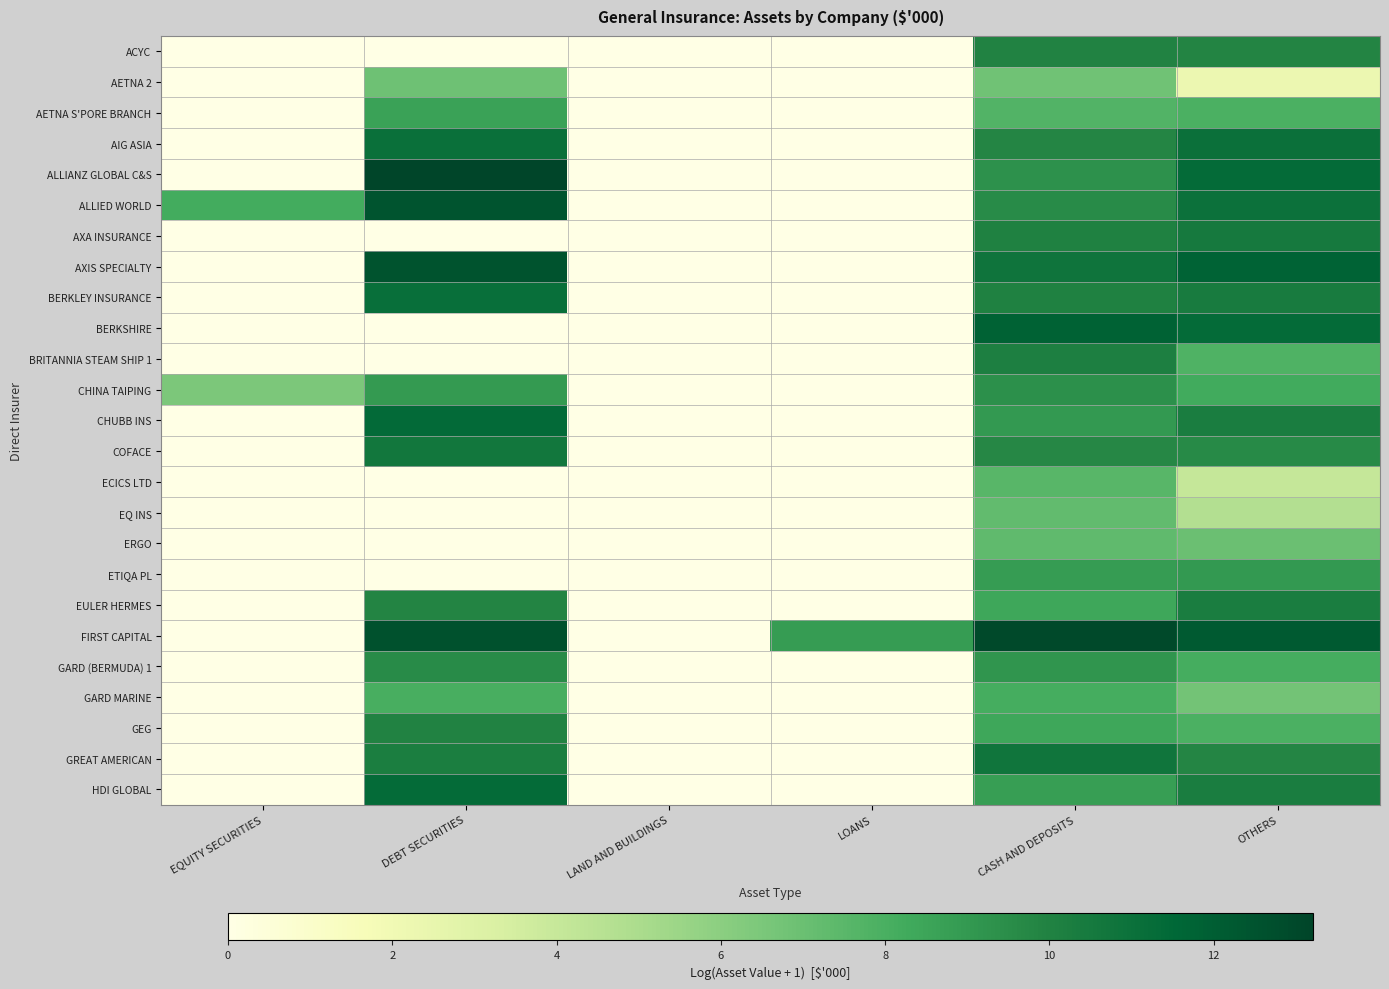

List the series in order of their peak value, lowest first.

AETNA 2, EQ INS, ERGO, ECICS LTD, GARD MARINE, AETNA S'PORE BRANCH, ETIQA PL, CHINA TAIPING, GARD (BERMUDA) 1, ACYC, GEG, BRITANNIA STEAM SHIP 1, EULER HERMES, AXA INSURANCE, COFACE, GREAT AMERICAN, AIG ASIA, BERKLEY INSURANCE, HDI GLOBAL, CHUBB INS, BERKSHIRE, ALLIED WORLD, AXIS SPECIALTY, FIRST CAPITAL, ALLIANZ GLOBAL C&S